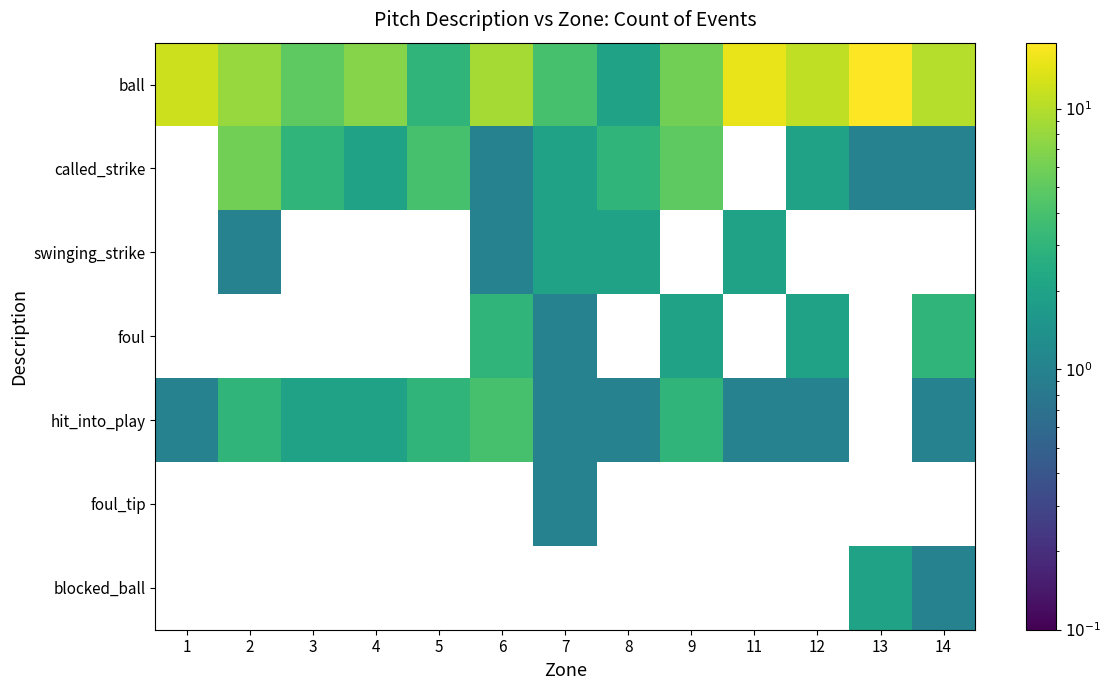

Which series has the widest spread of values?

ball